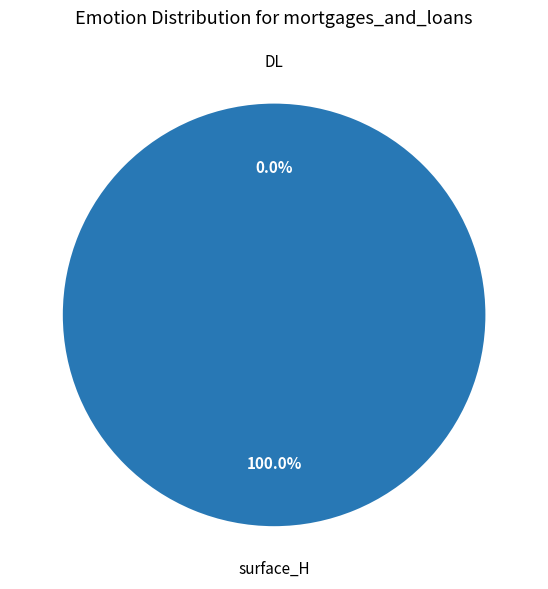

Count the number of slices in the pie.

2